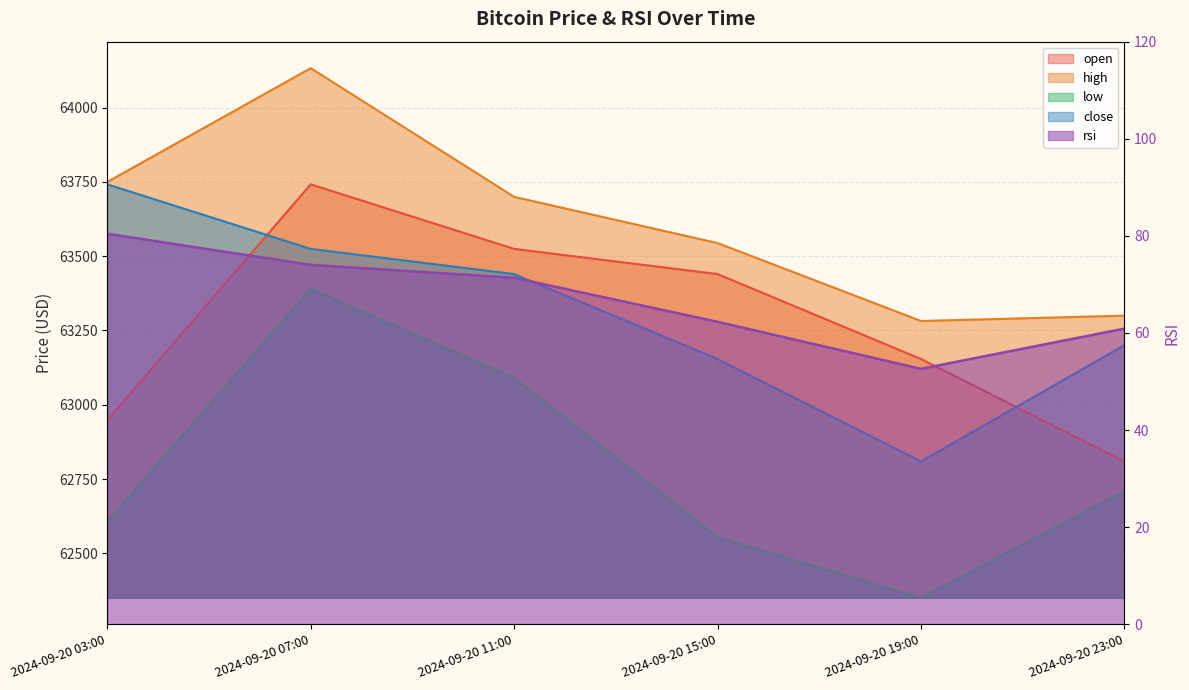

Which series has the largest range (max minus min)?

low